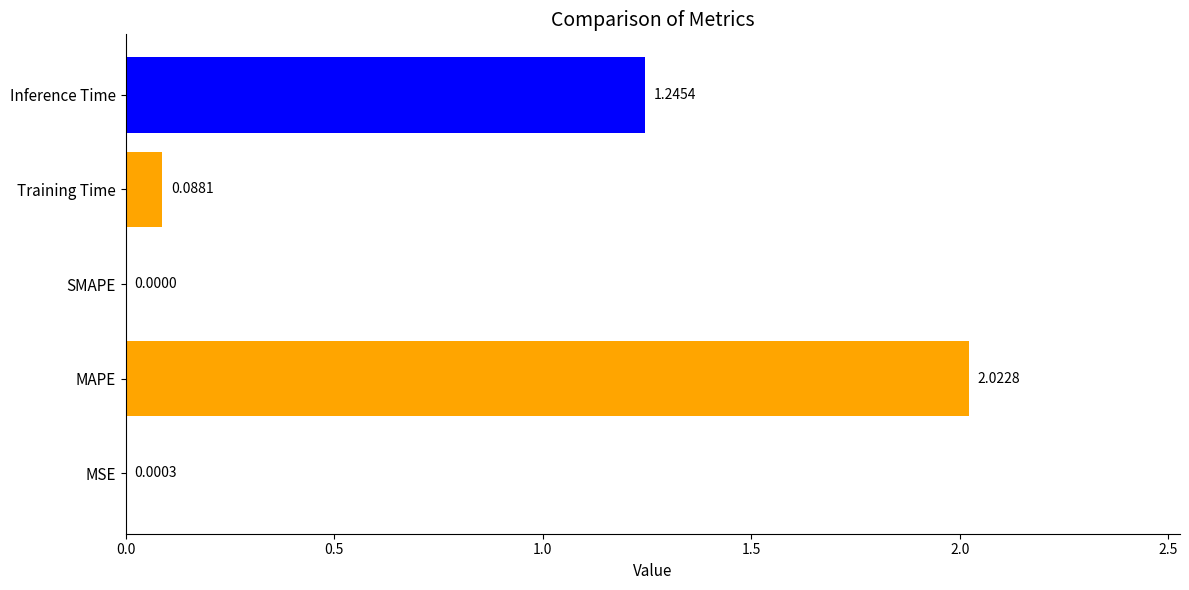

Which category has the highest value across all series?

MAPE